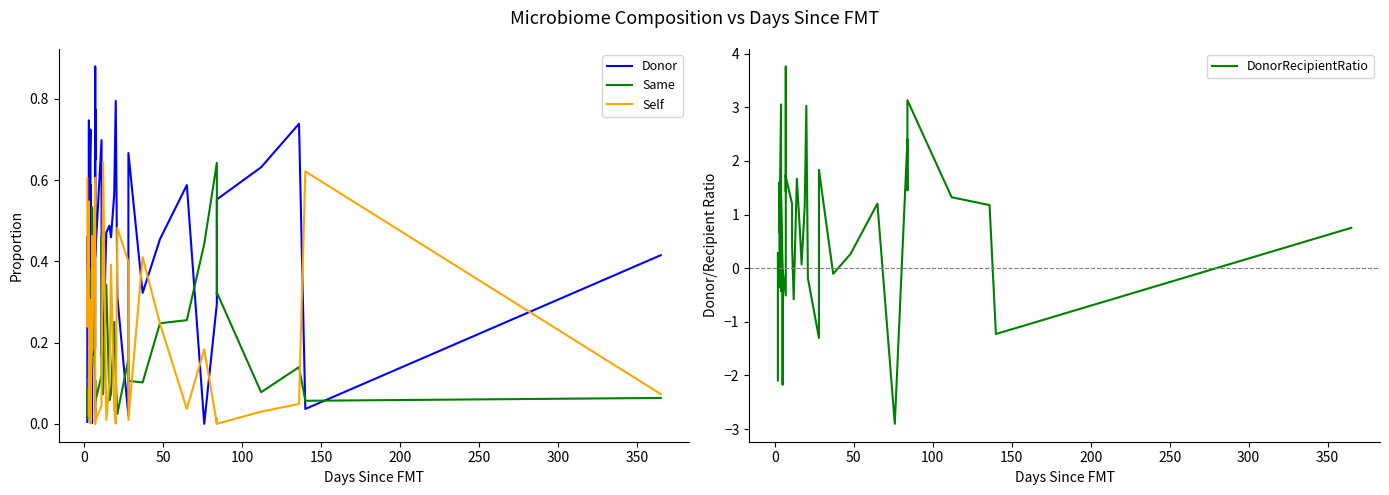

Is it true that Self equals 0.2 at 200?

False